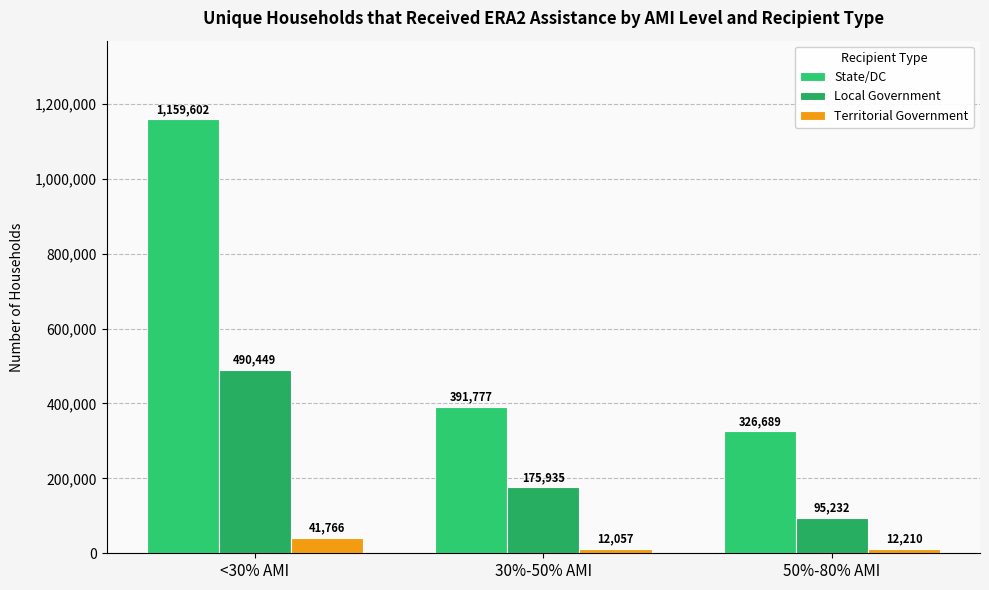

What is the sum of all State/DC values?

1878068